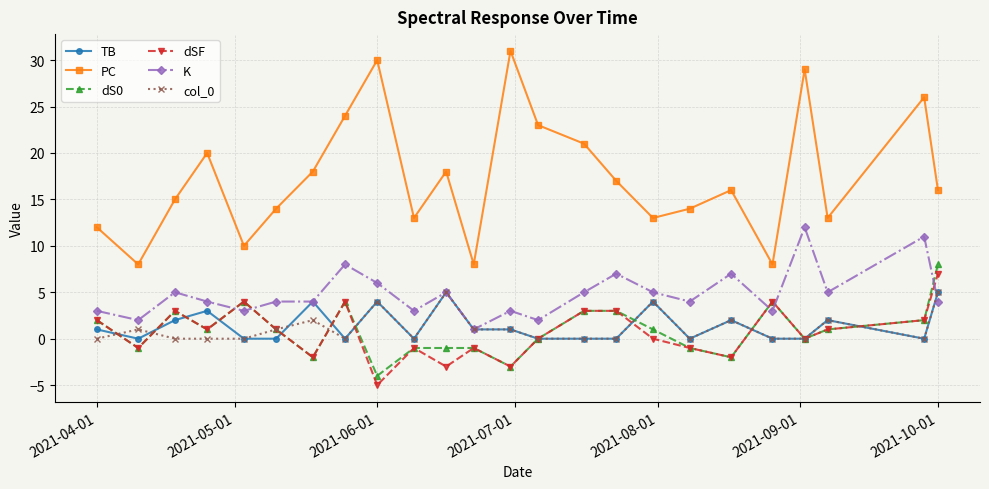

True or false: TB and PC intersect in this chart.

False